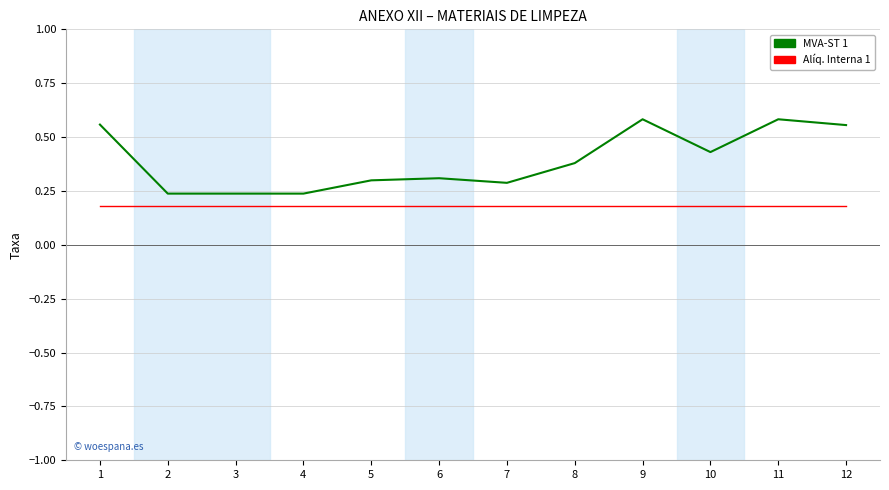

List the series in order of their overall mean, highest first.

MVA-ST 1, Alíq. Interna 1